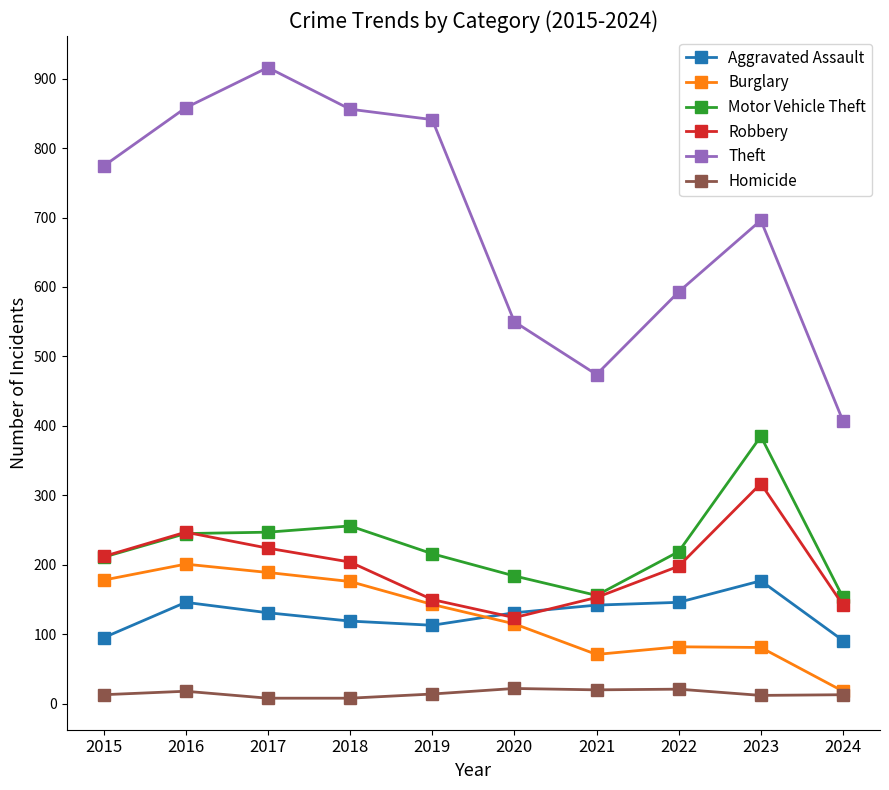

What is the sum of the Aggravated Assault values at 2023 and 2018?

296